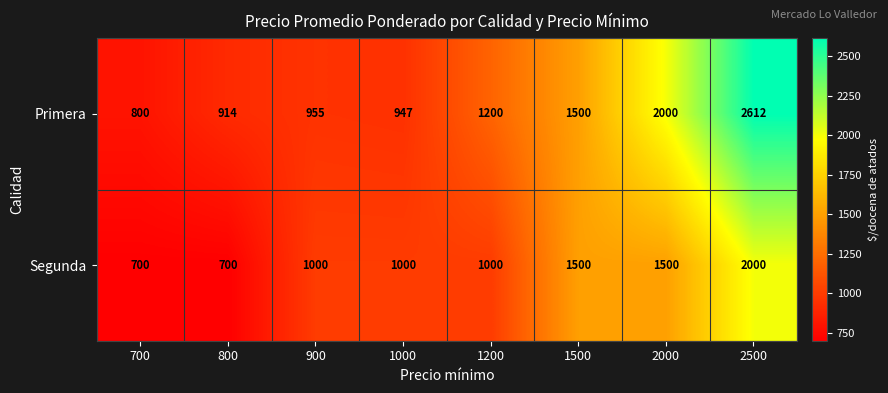

Count the Segunda values in the range 1000 to 1500.

5